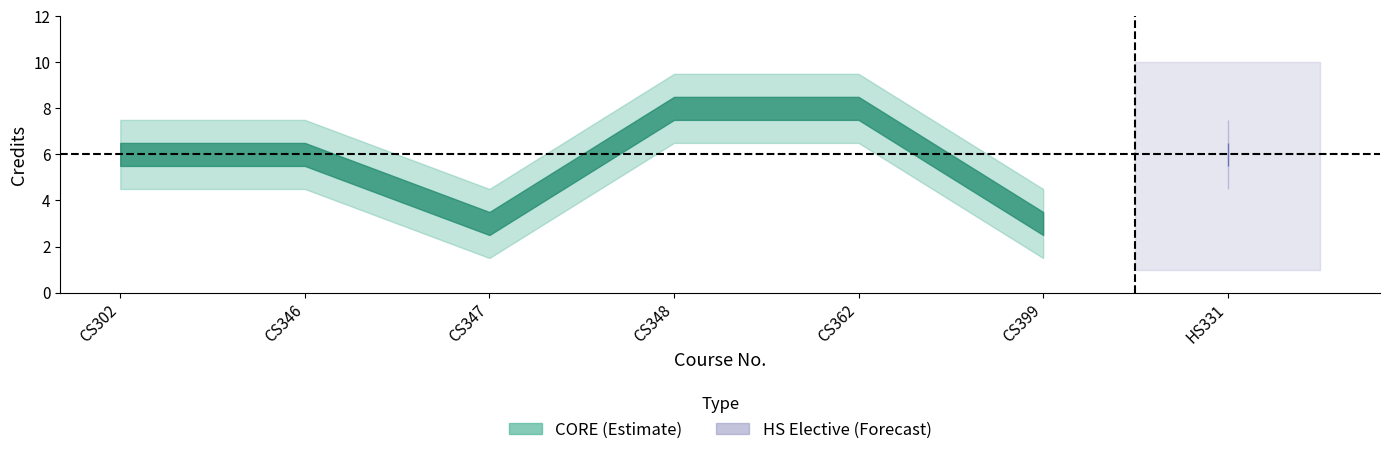

What is the sum of the values at CS399 and CS348?

11